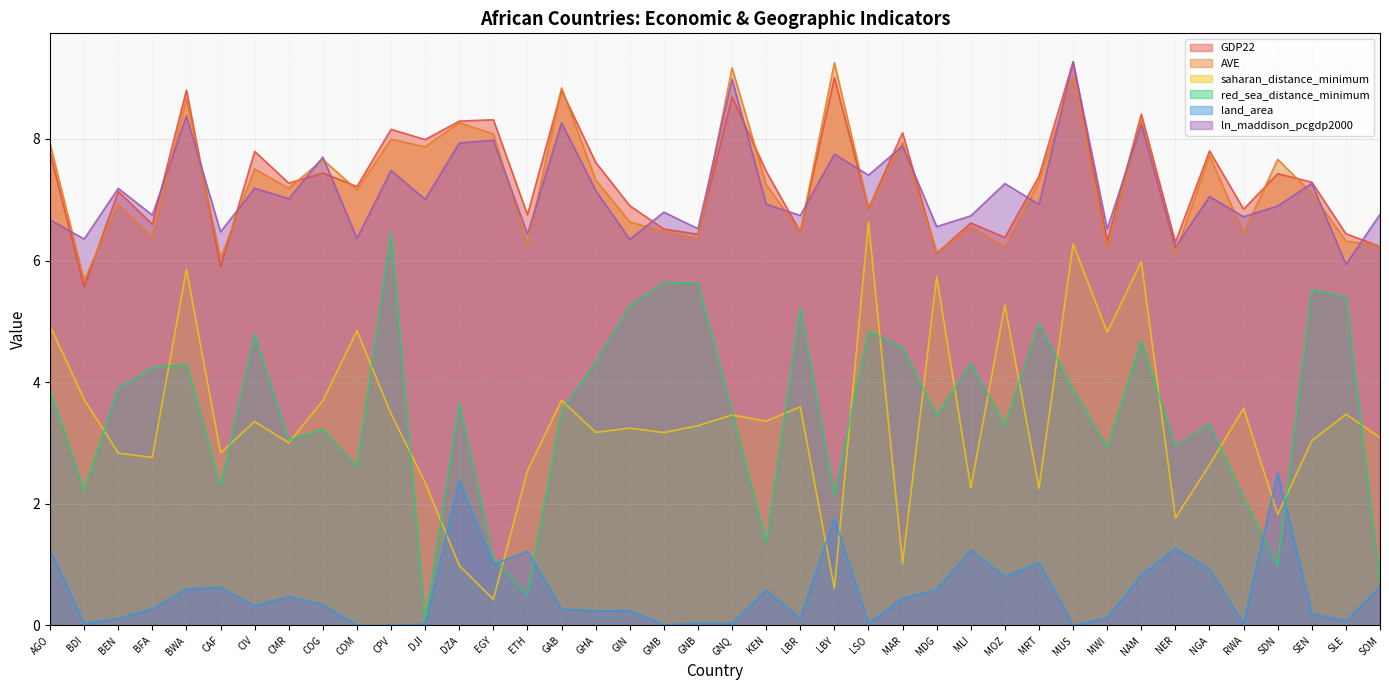

True or false: land_area has a value of 1.4 at NGA.

False